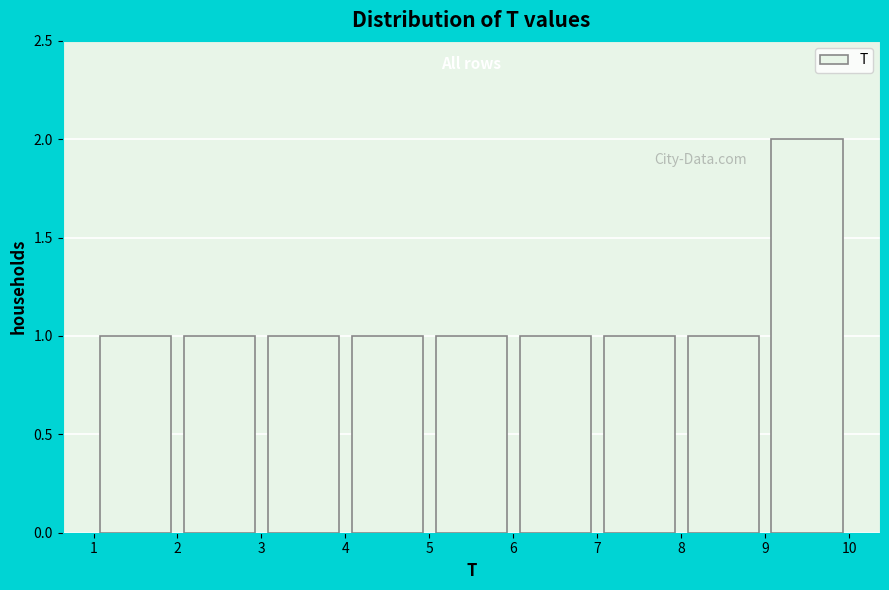

How tall is the bar that spans 8 to 9 on the x-axis? The values are not printed on the chart, so give them approximately, as read against the axis.

1